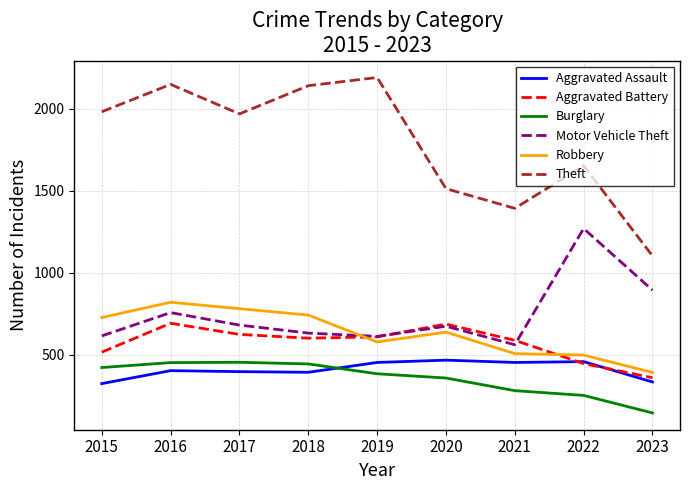

What is the sum of the Burglary values at 2019 and 2022?

634